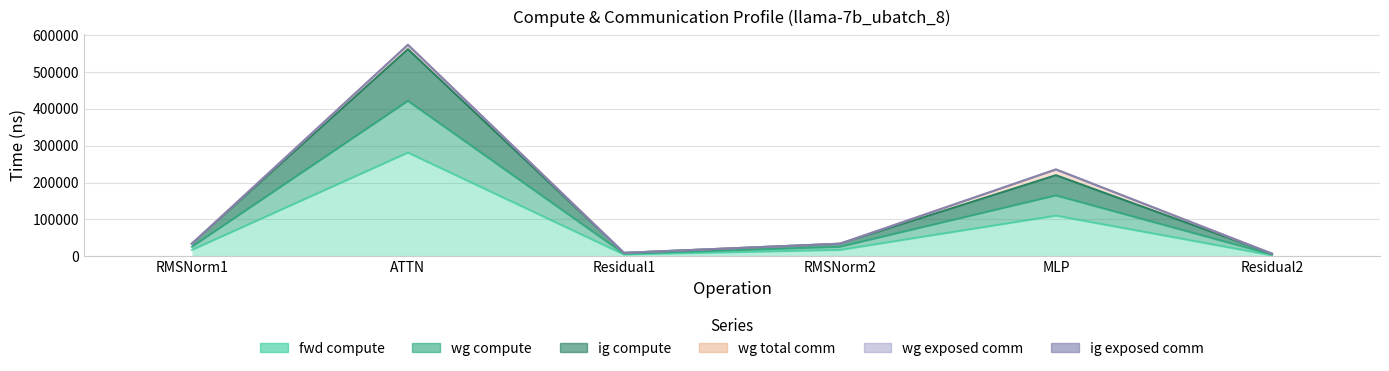

What is the label of the 6th point from the right?

RMSNorm1